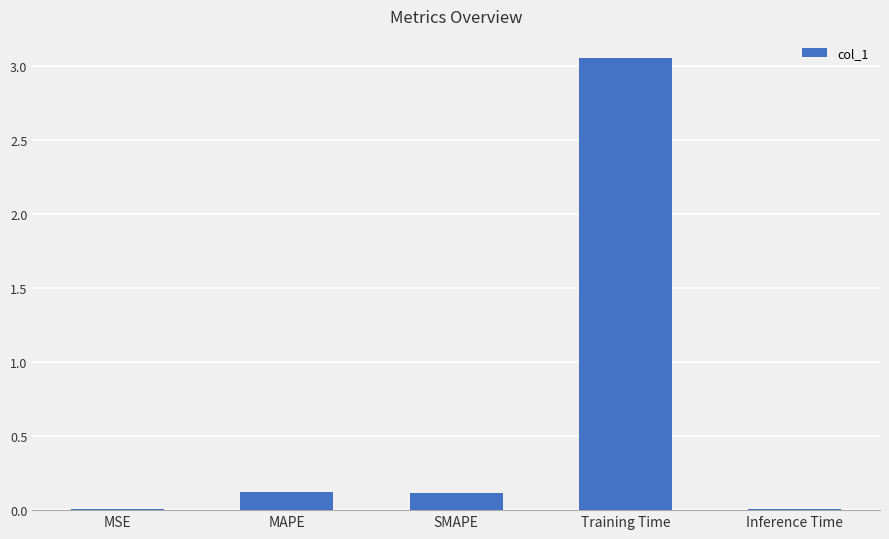

What is the average value?

0.7